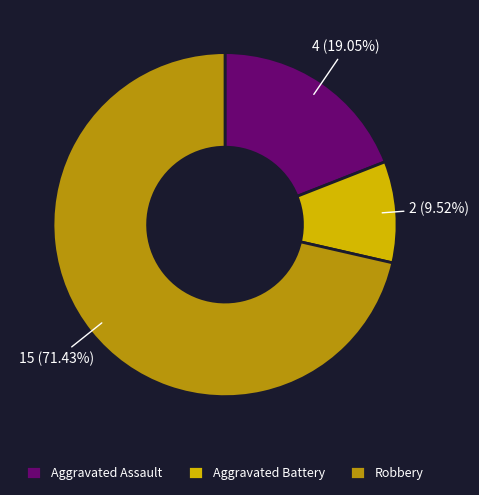

To the nearest percent, what percentage of the pie is Aggravated Battery?

10%